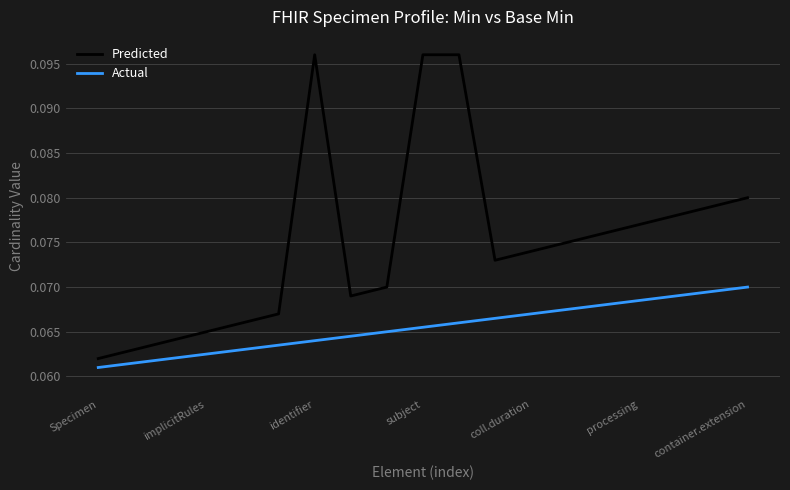

True or false: Actual and Predicted cross at least once.

False